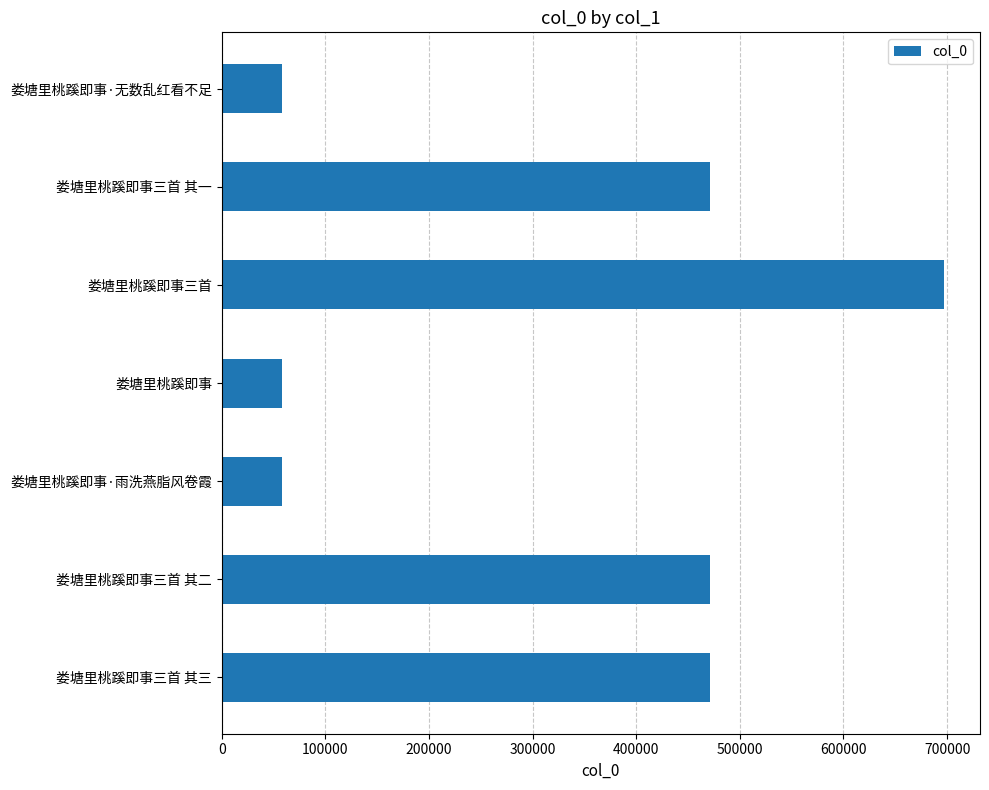

Which has a higher value, 娄塘里桃蹊即事 or 娄塘里桃蹊即事三首 其二?

娄塘里桃蹊即事三首 其二